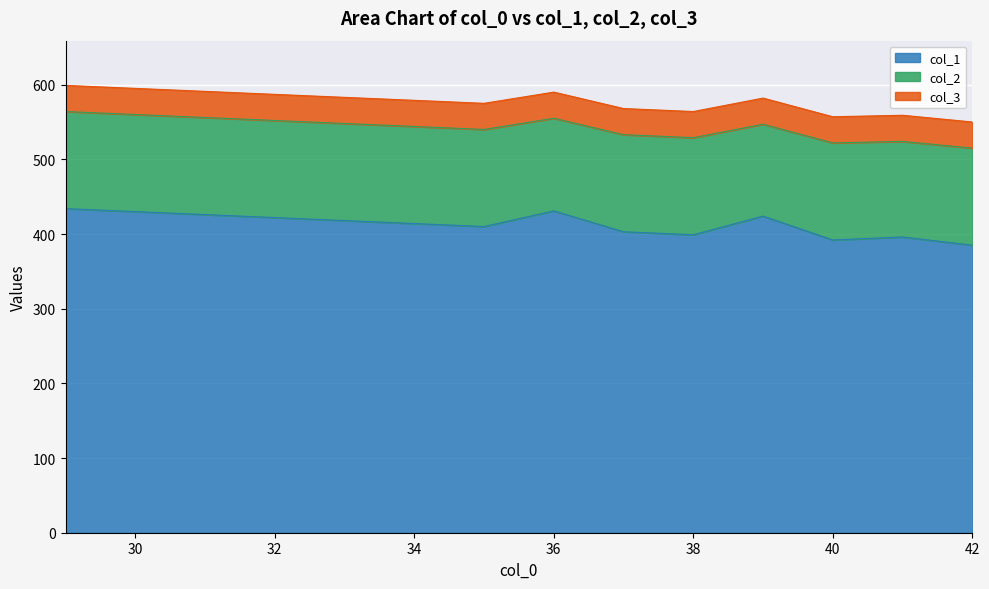

What are all the series names shown in the legend?

col_1, col_2, col_3